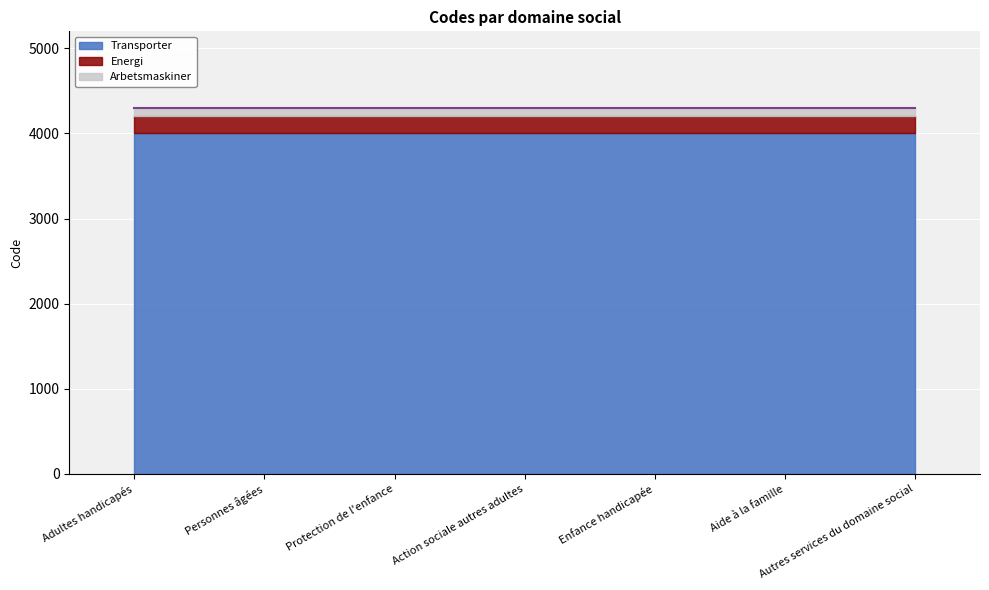

List the labels in order of value, largest first.

Autres services du domaine social, Aide à la famille, Enfance handicapée, Action sociale autres adultes, Protection de l'enfance, Personnes âgées, Adultes handicapés